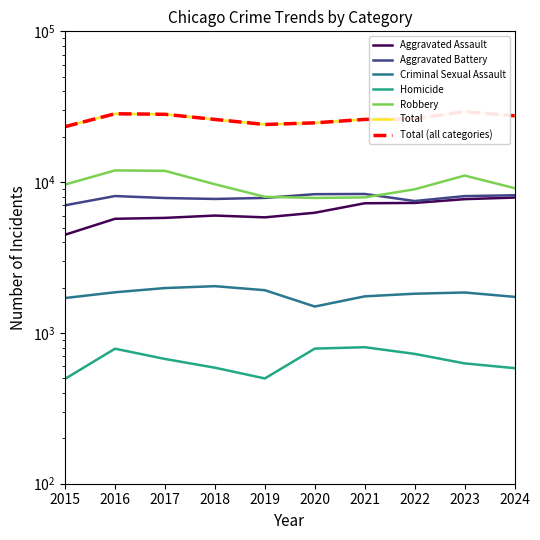

List the labels in order of Homicide value, smallest first.

2015, 2019, 2024, 2018, 2023, 2017, 2022, 2016, 2020, 2021